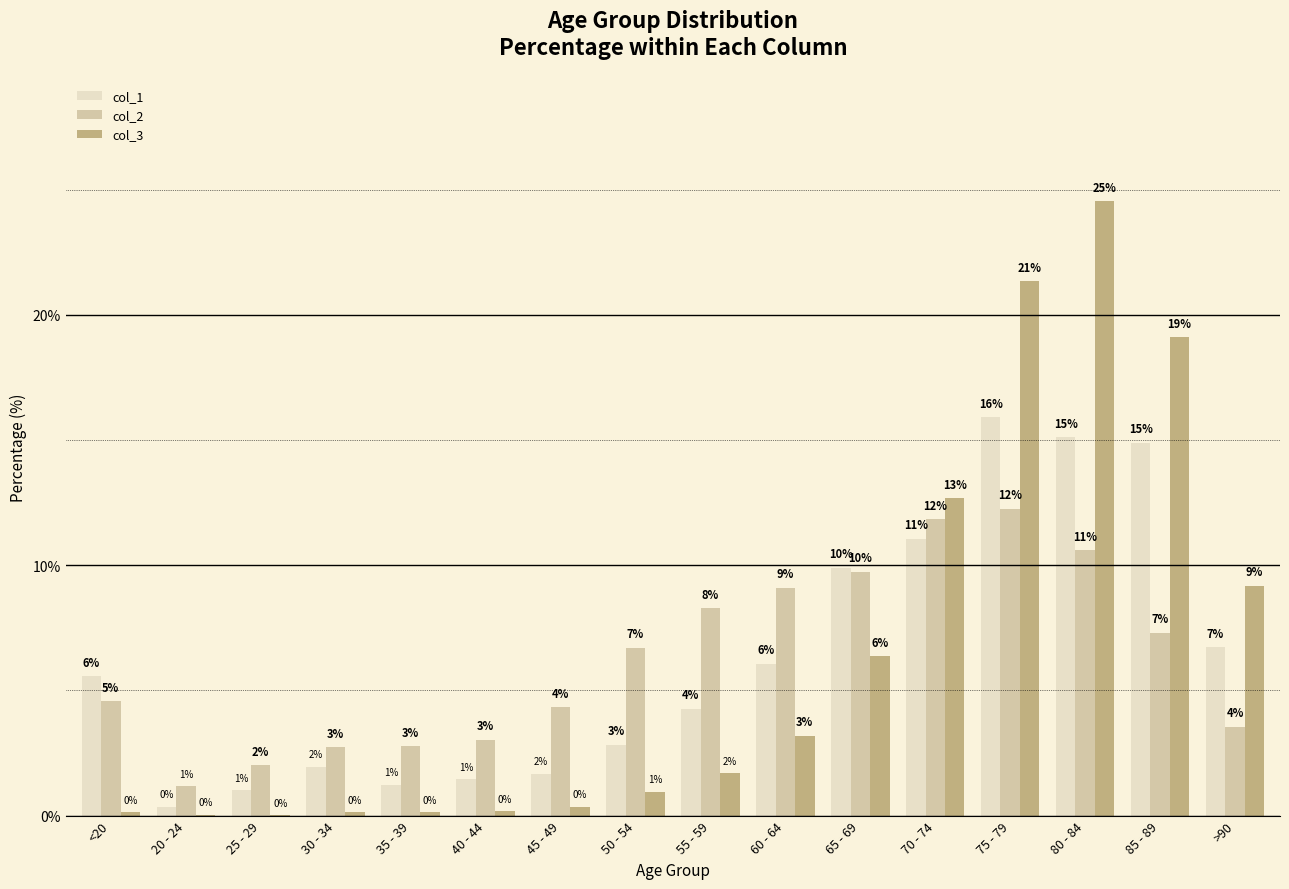

What is the label of the 2nd bar from the left?

20 - 24